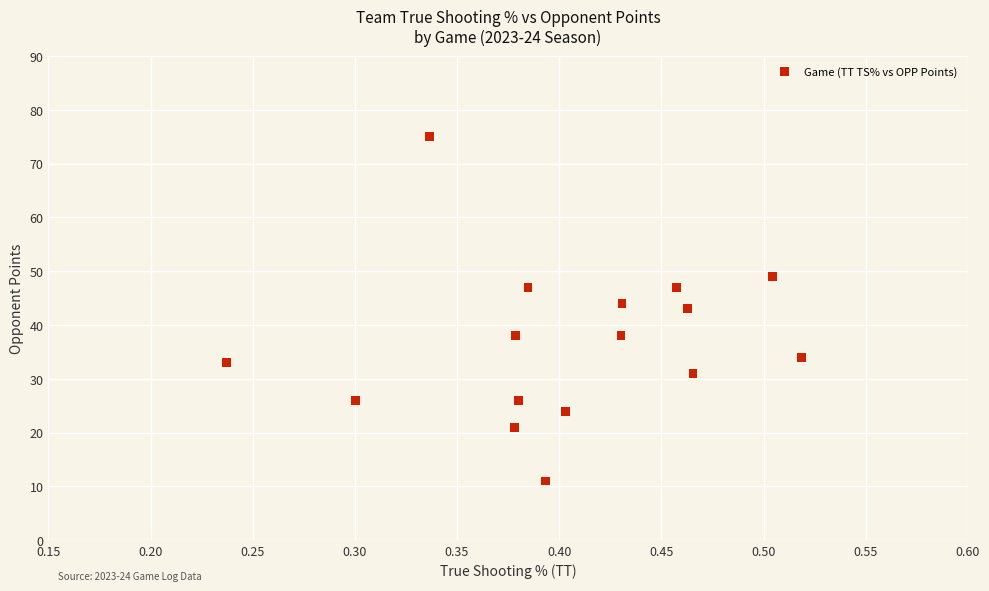

What is the range of Y values (max minus min)?

64